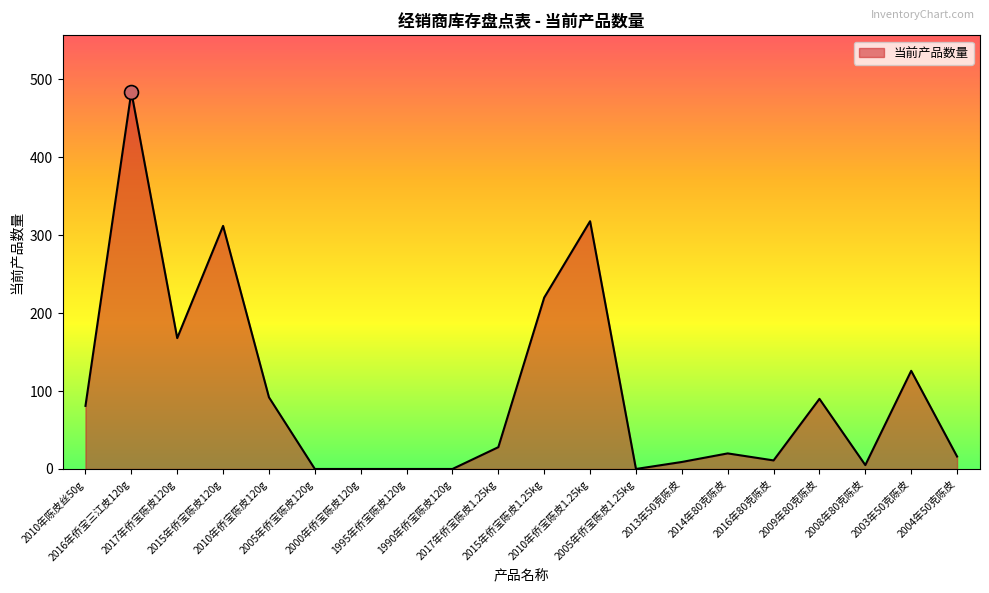

True or false: there are more than 2 points higher than both neighbors.

True